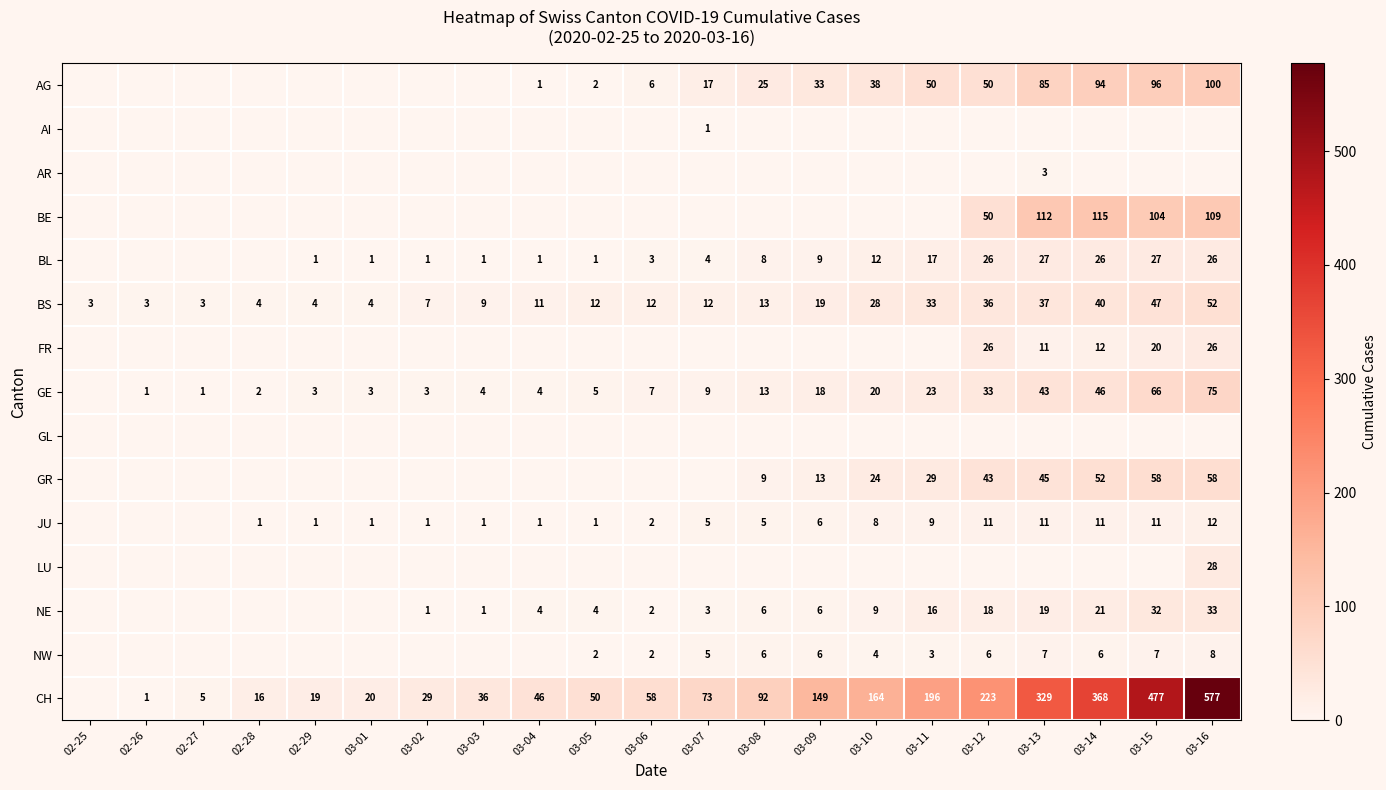

What value does the BS series have at 02-29, to the nearest 5?

5